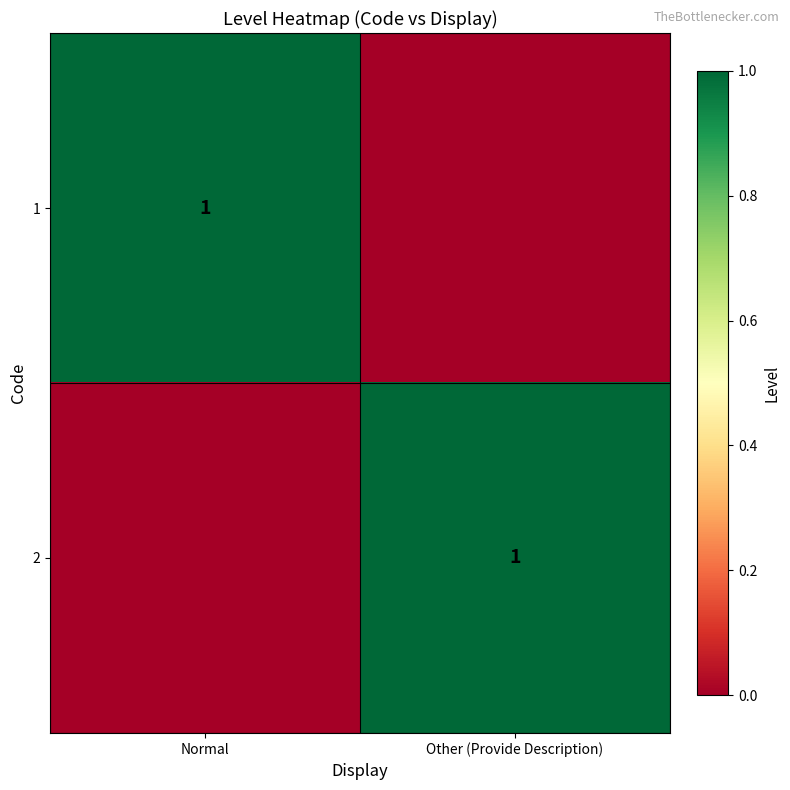

Is it true that 2 equals 2 at Other (Provide Description)?

False